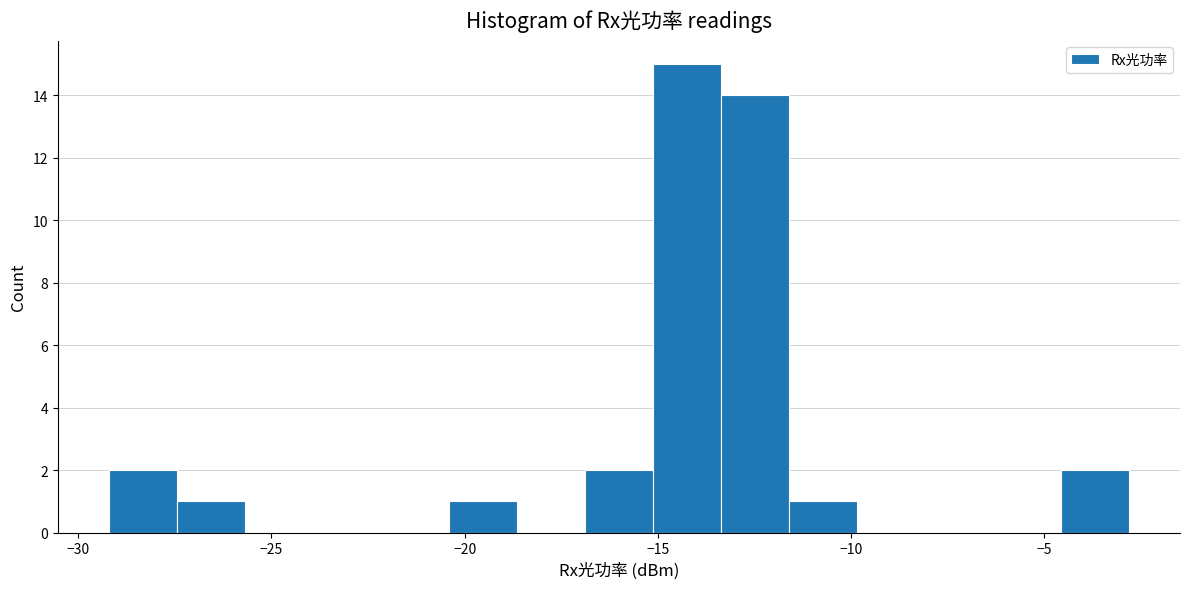

Around what value on the x-axis is the tallest bar? Give the approximate position of its centre, as read against the axis.

-14.0